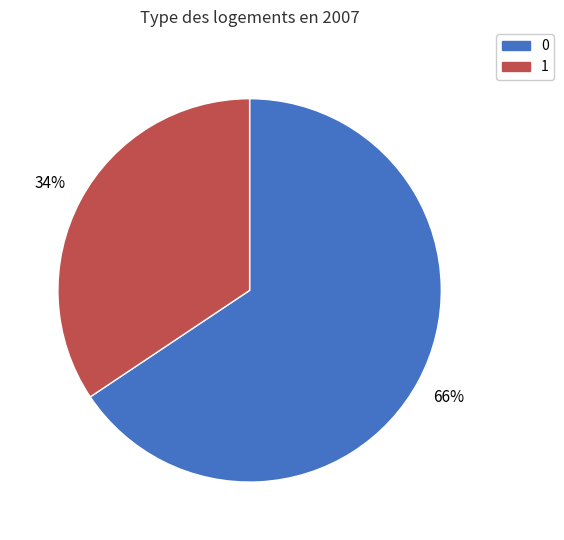

Rank the categories by value from lowest to highest.

1, 0